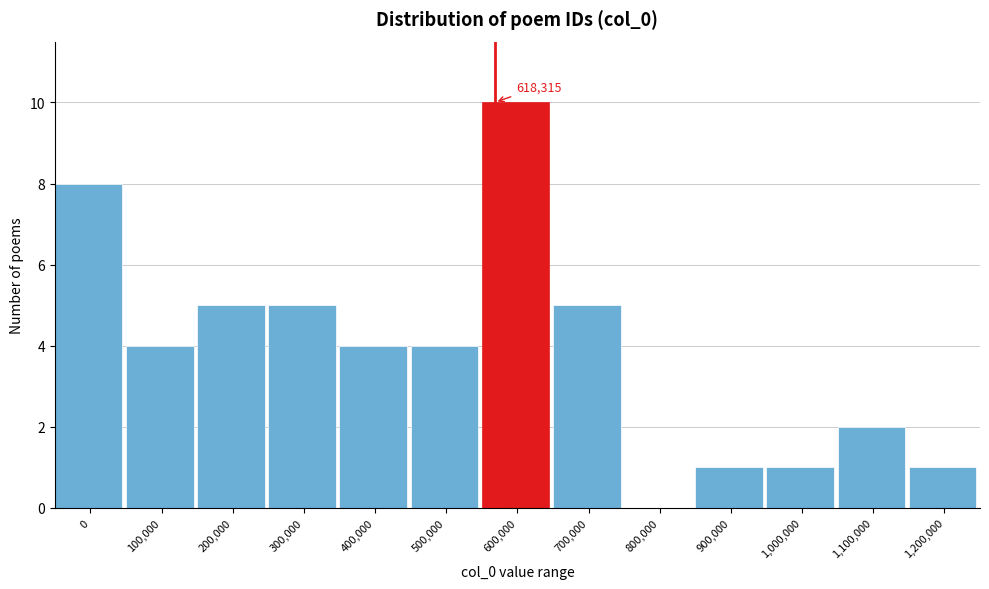

Reading left to right, extract all data points from this chart.

0=8	100,000=4	200,000=5	300,000=5	400,000=4	500,000=4	600,000=10	700,000=5	800,000=0	900,000=1	1,000,000=1	1,100,000=2	1,200,000=1